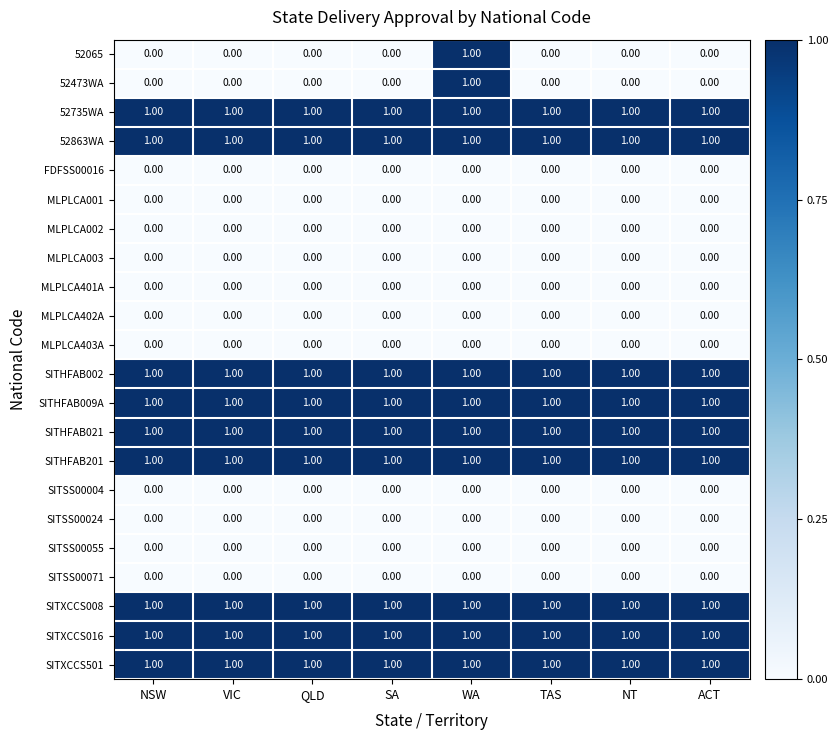

What is the sum of all SITHFAB201 values?

8